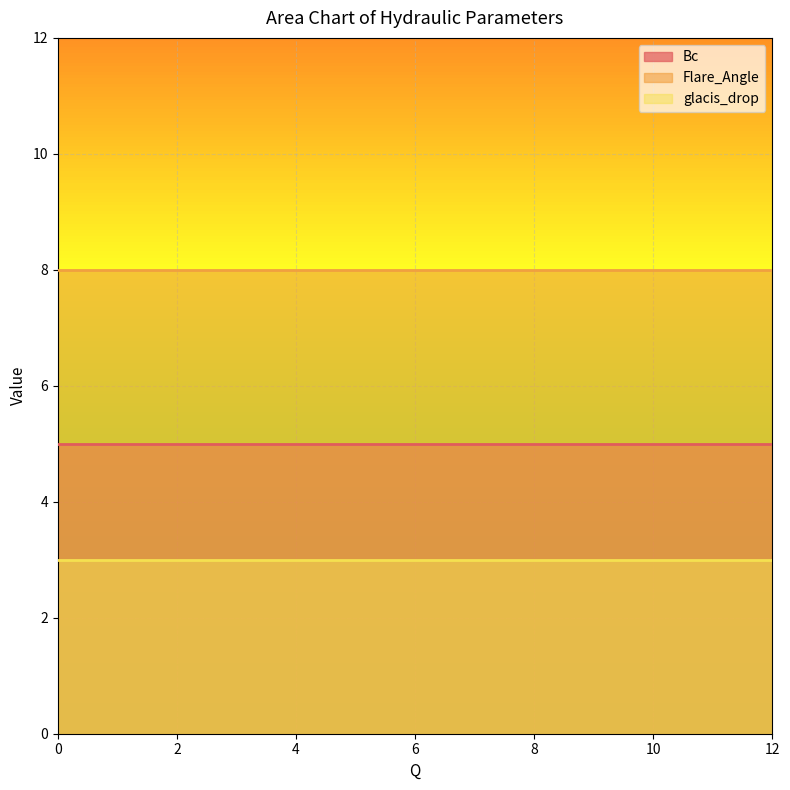

What is the highest value of the Bc series?

5